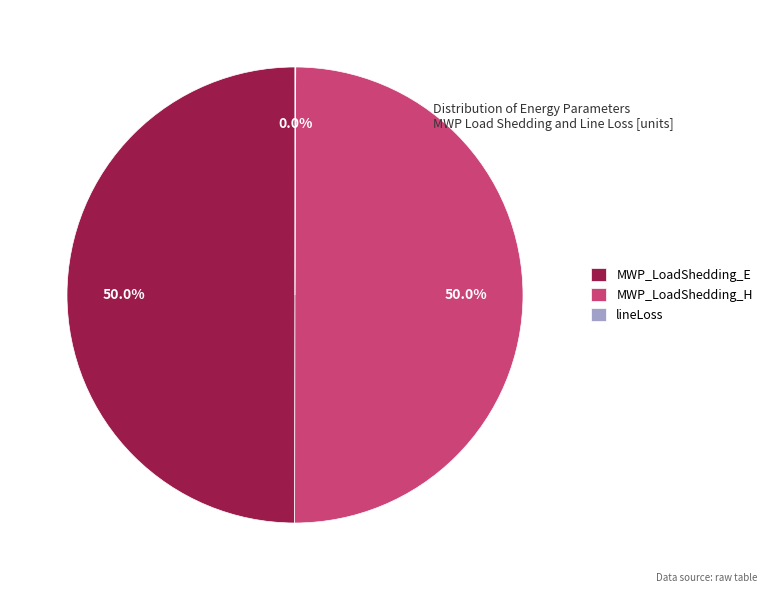

Approximately how many times larger is the value at MWP_LoadShedding_E compared to MWP_LoadShedding_H?

1.0